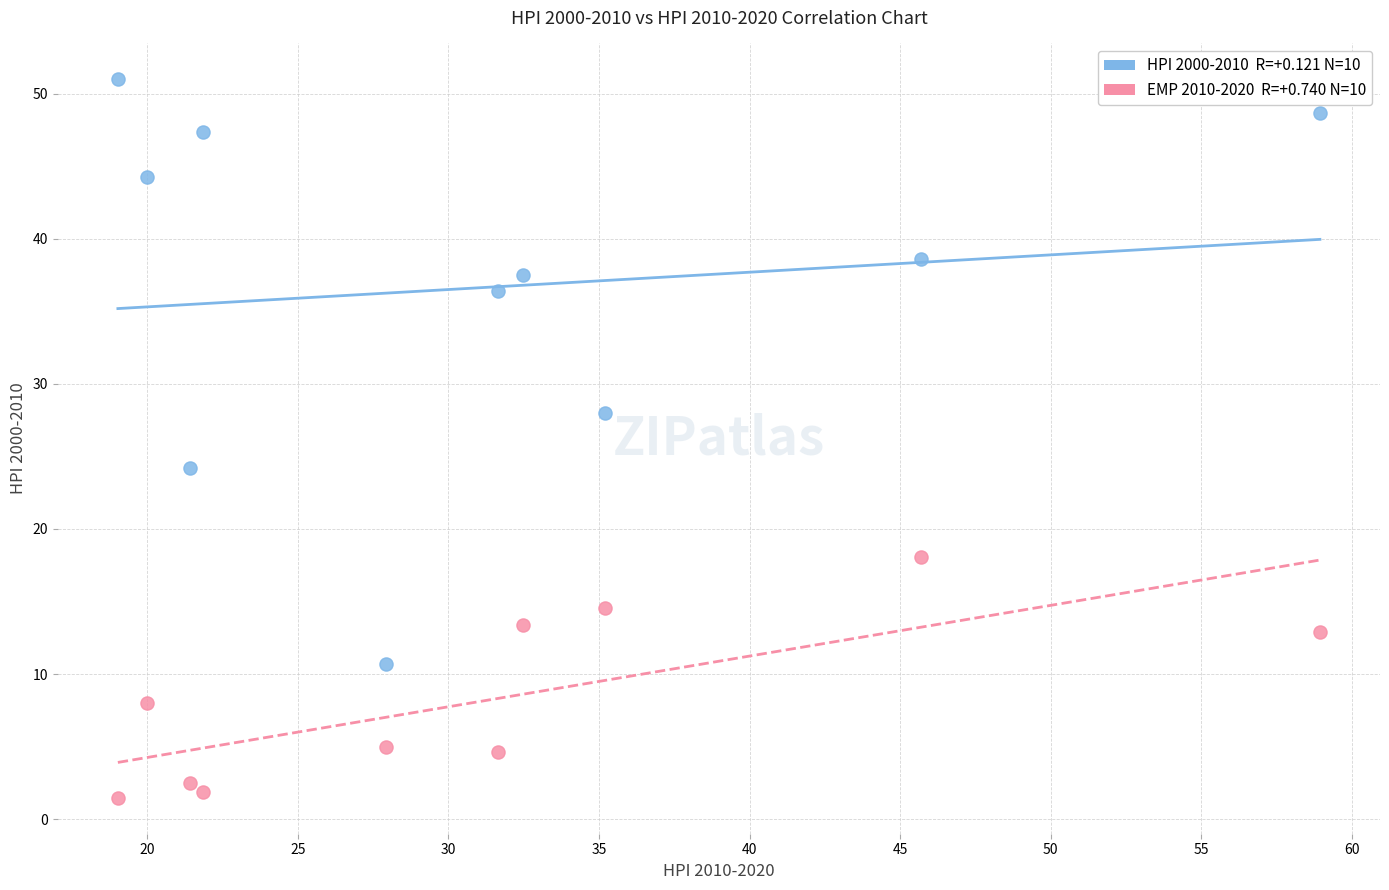

Across all data points, what is the range of X values (max minus min)?

39.9